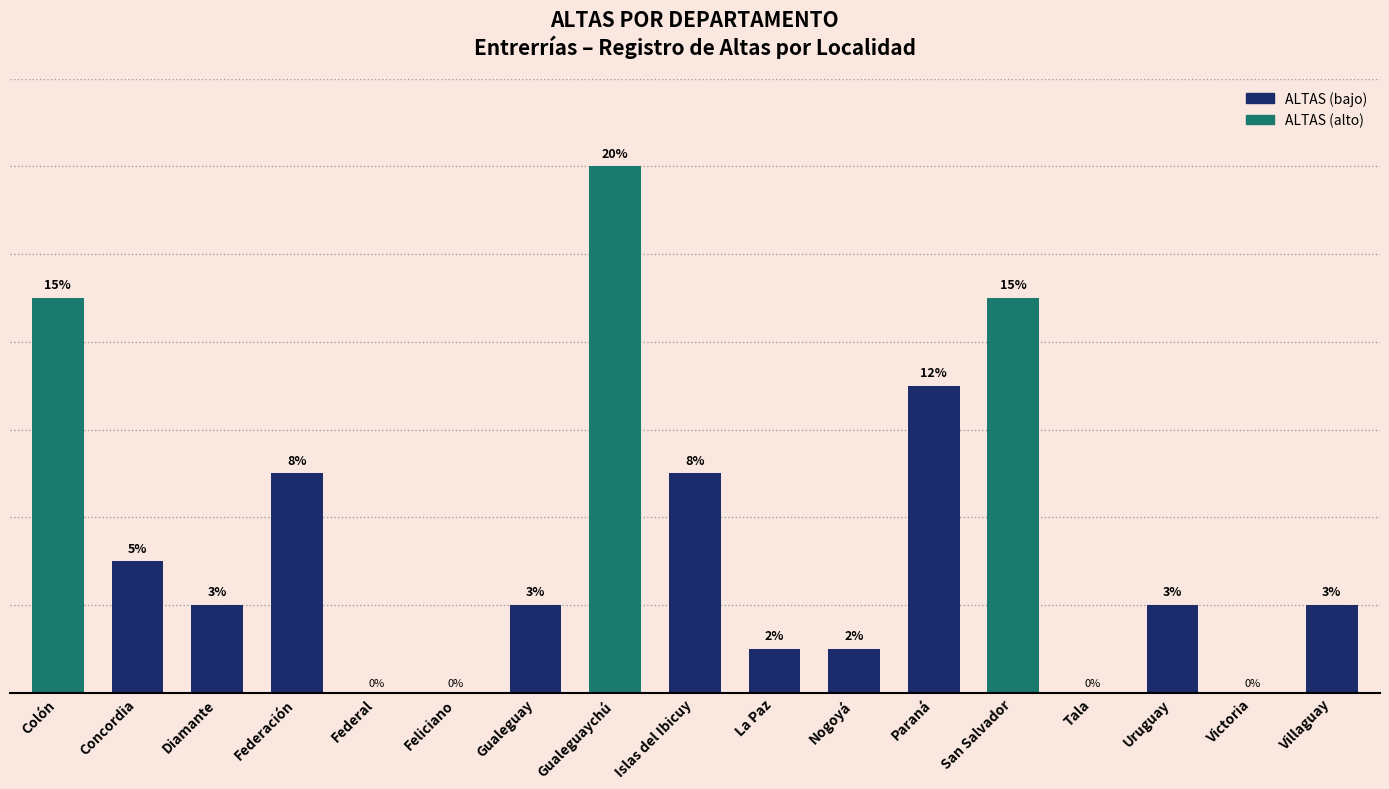

At which category does the chart reach its peak across all series?

Gualeguaychú